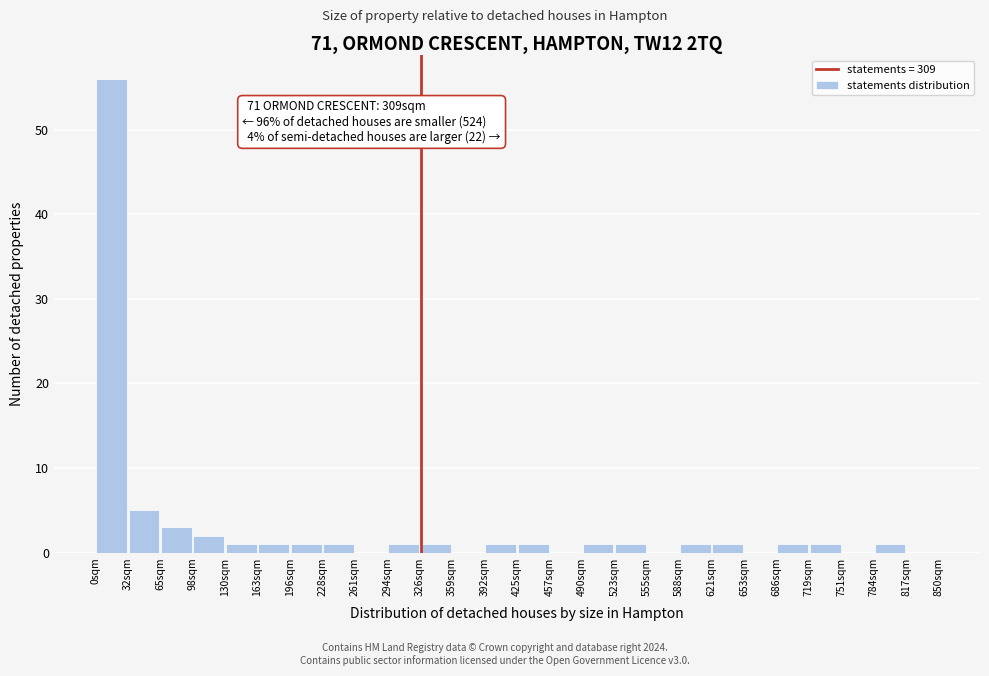

Over which range of the x-axis is the bar tallest?

0 to 35